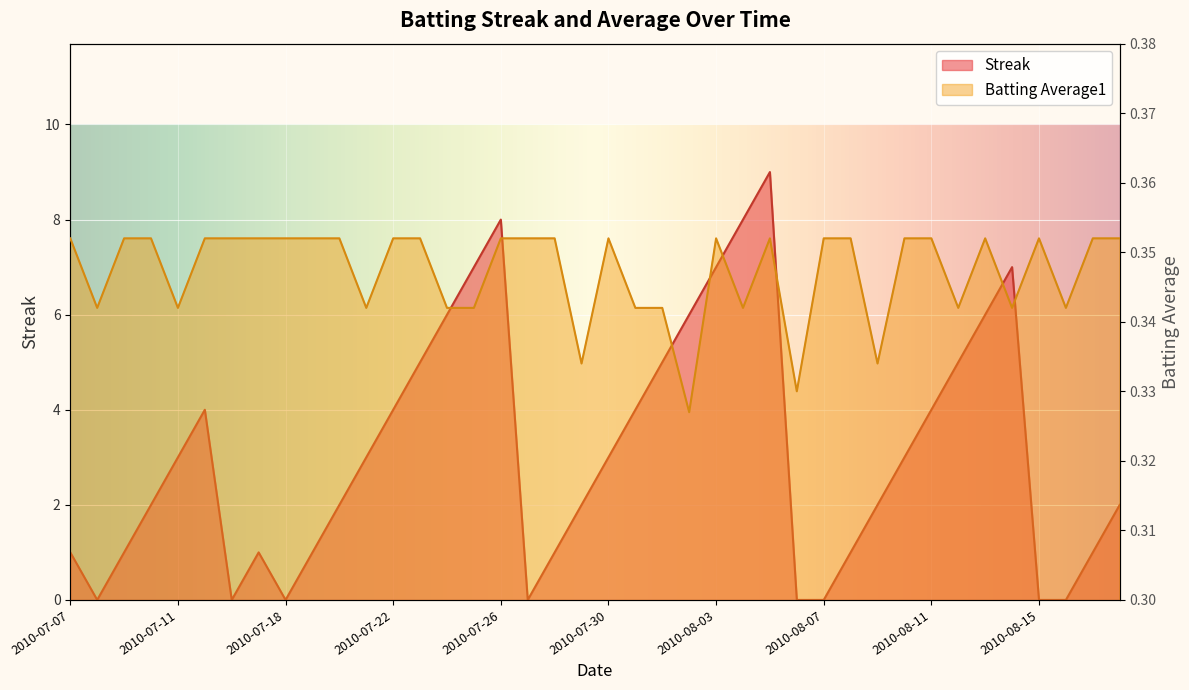

Which series has the largest total across all categories?

Streak